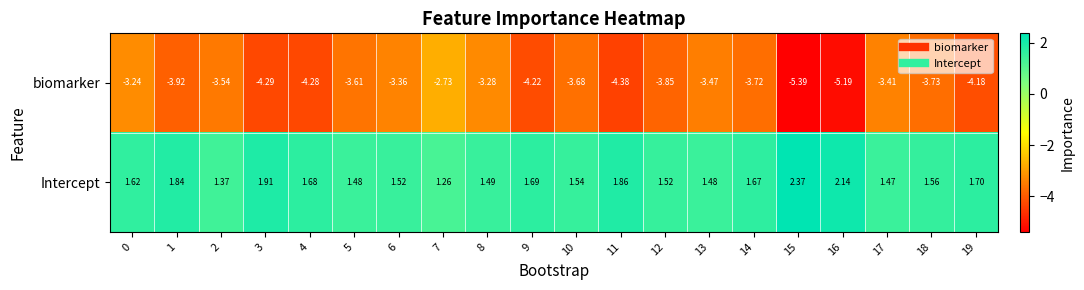

Rank the series at 19 from lowest to highest value.

biomarker, Intercept